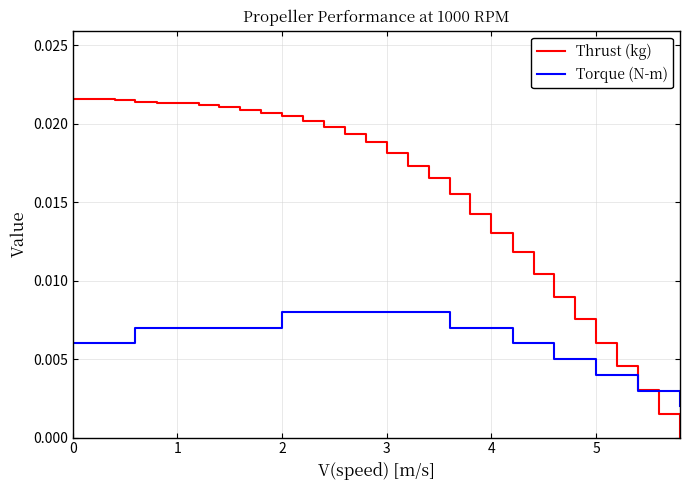

Rank the series by their average value, from lowest to highest.

Torque (N-m), Thrust (kg)